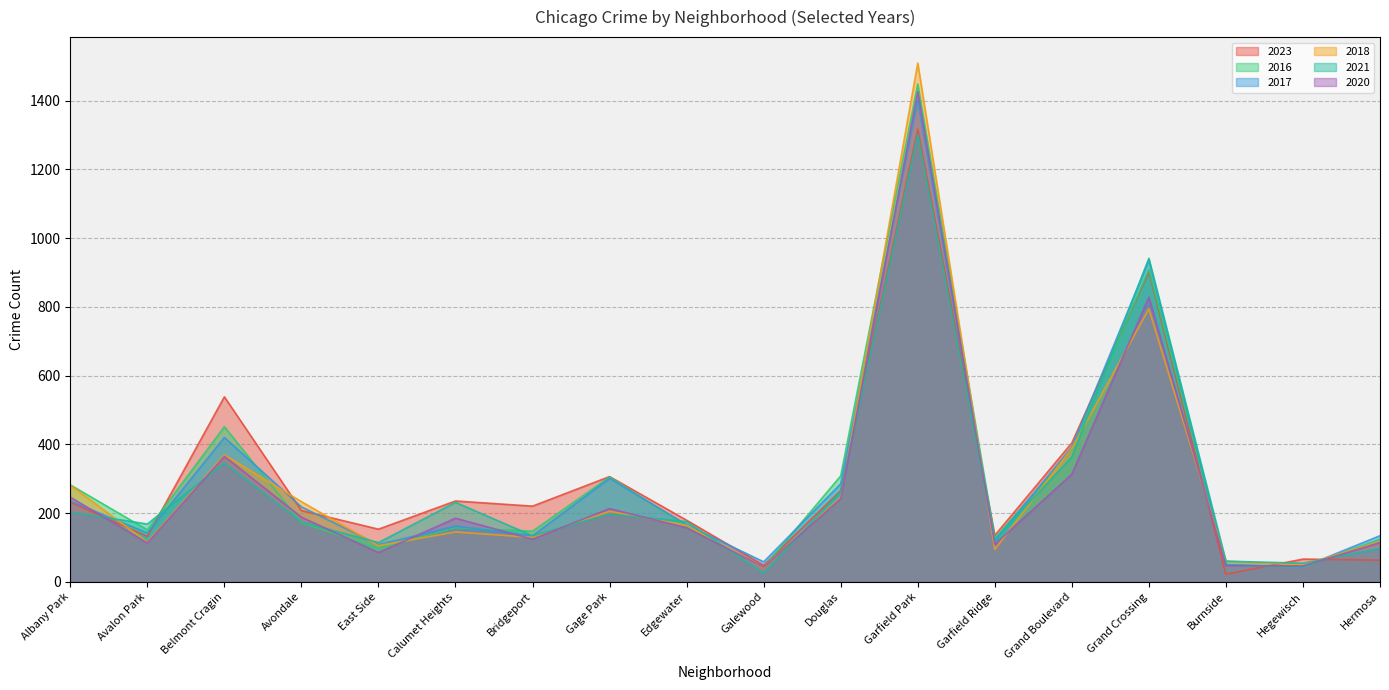

What is the sum of all 2021 values?

4969